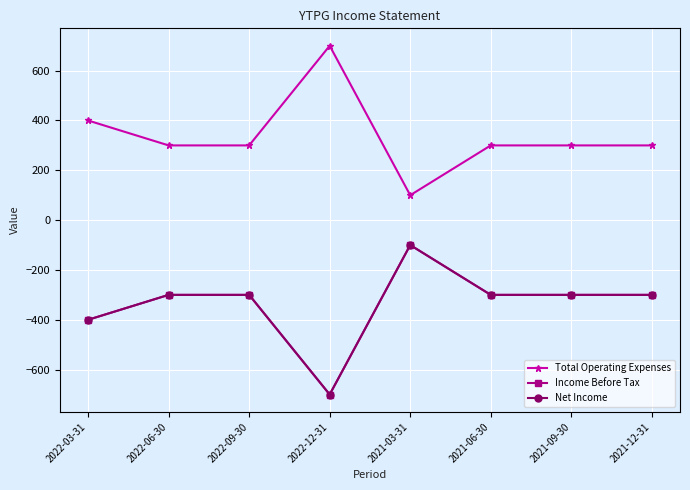

Does the chart have visible grid lines?

Yes